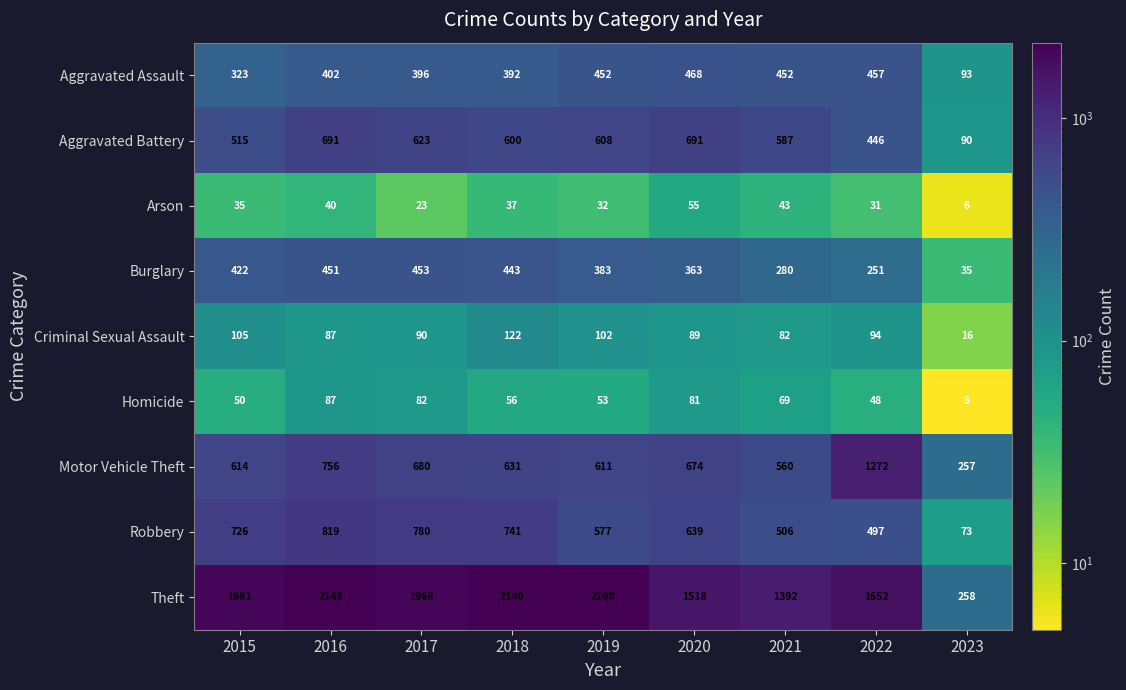

At which label does Criminal Sexual Assault first exceed 90?

2015